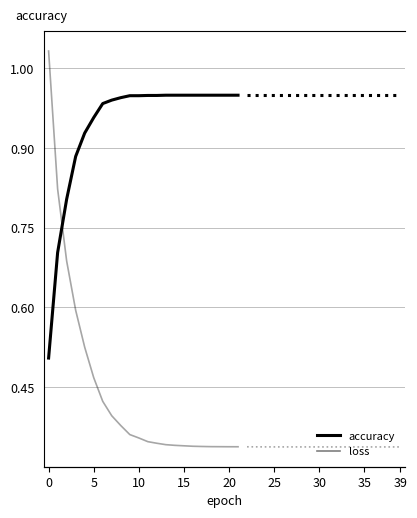

Which series has the largest total across all categories?

accuracy